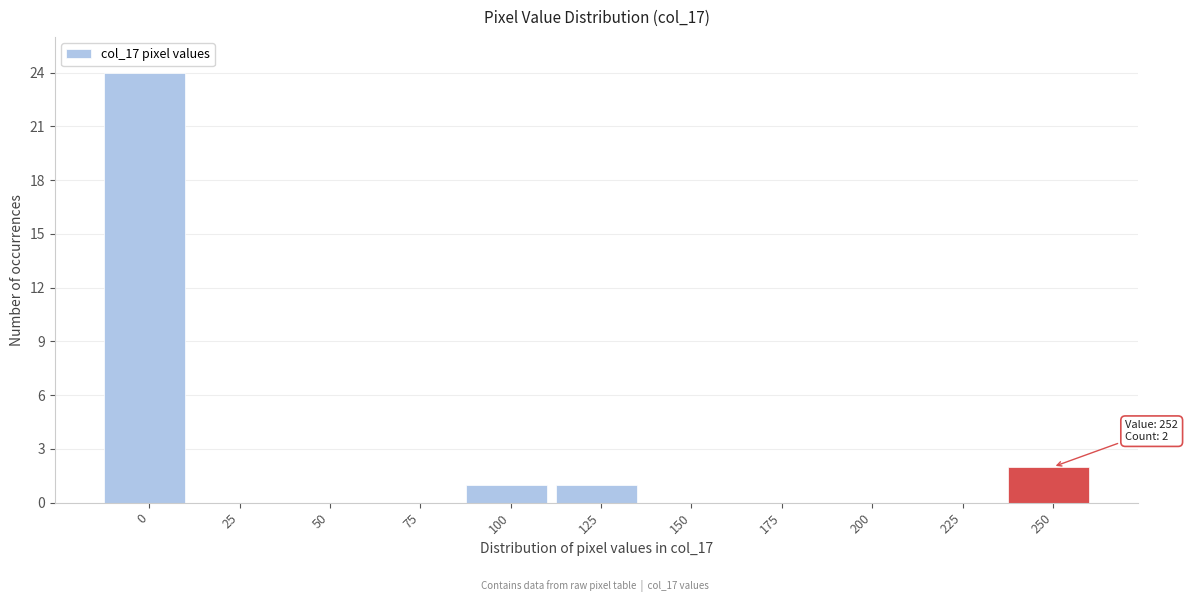

Reading left to right, list all the values displayed in this chart.

0=24	25=0	50=0	75=0	100=1	125=1	150=0	175=0	200=0	225=0	250=2